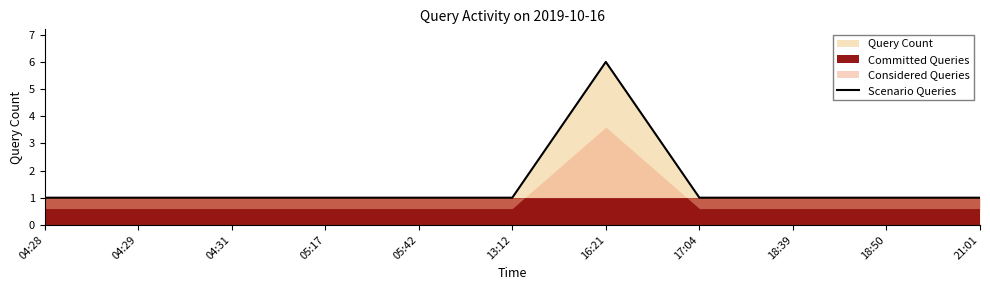

Which category has the lowest value across all series?

04:28